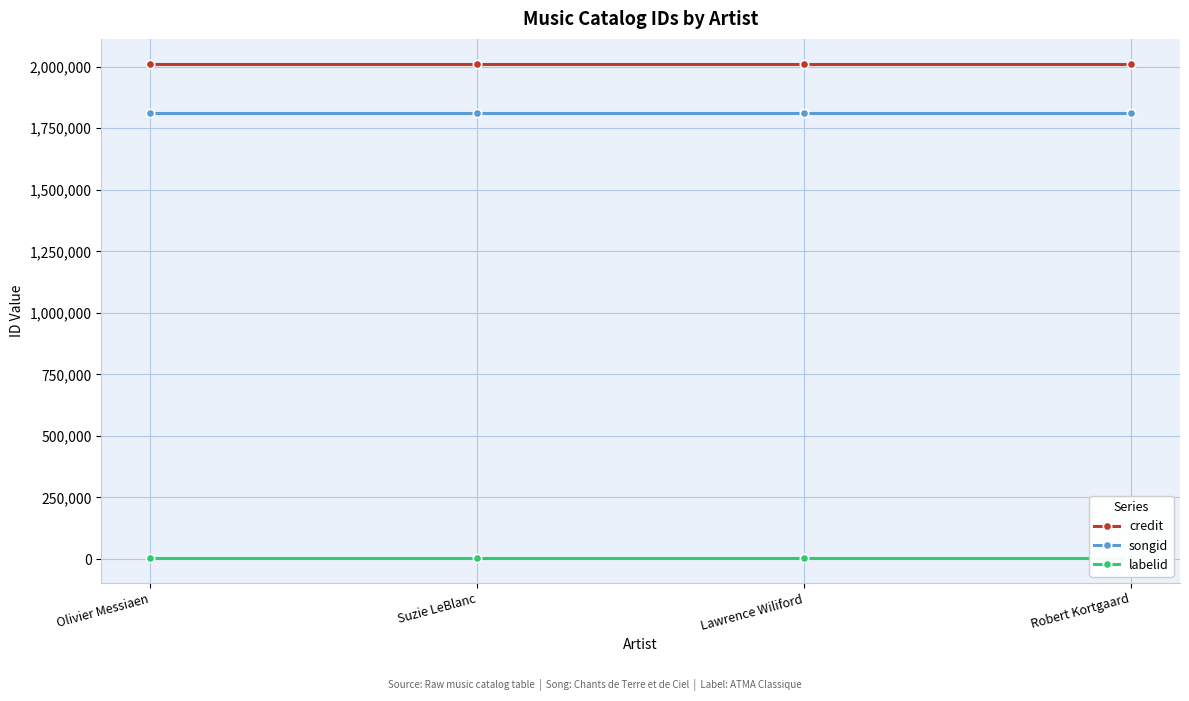

Which series has the widest spread of values?

credit